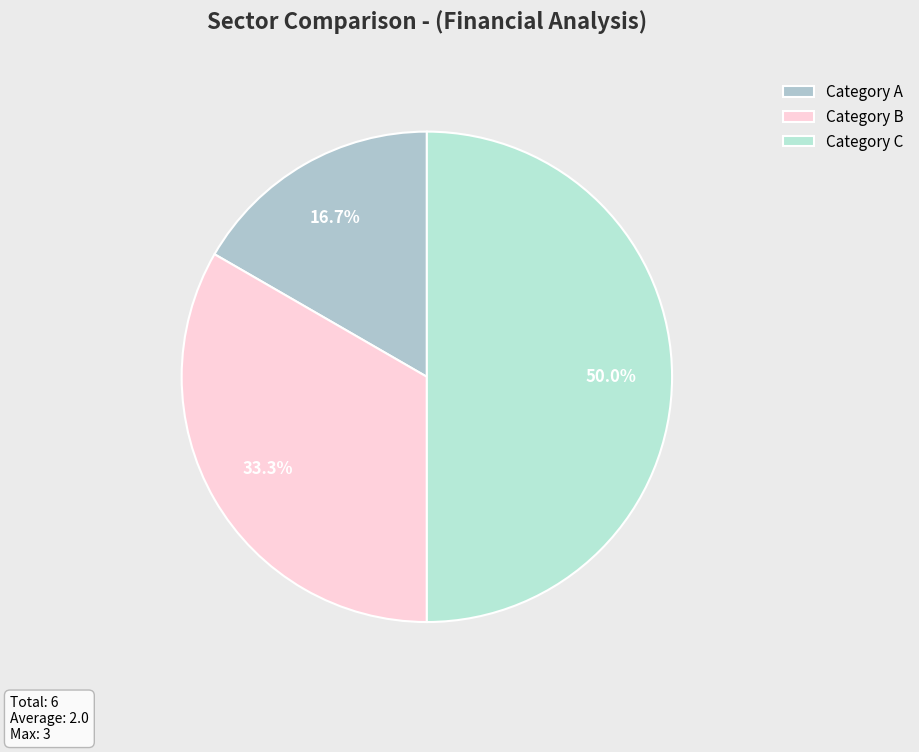

Is there any slice that represents more than half of the pie?

No